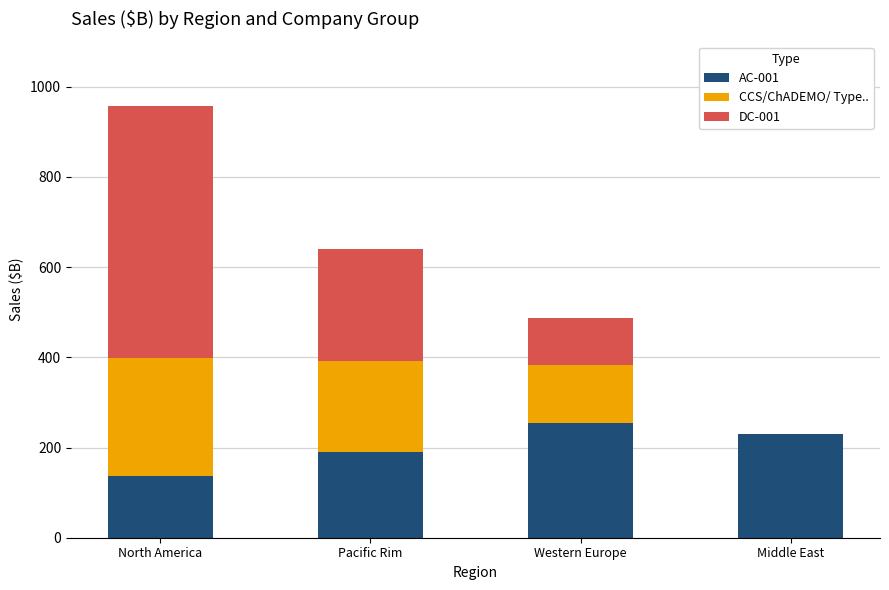

Reading left to right, list the values for the AC-001 series.

North America=136.2	Pacific Rim=190.5	Western Europe=254.1	Middle East=229.7